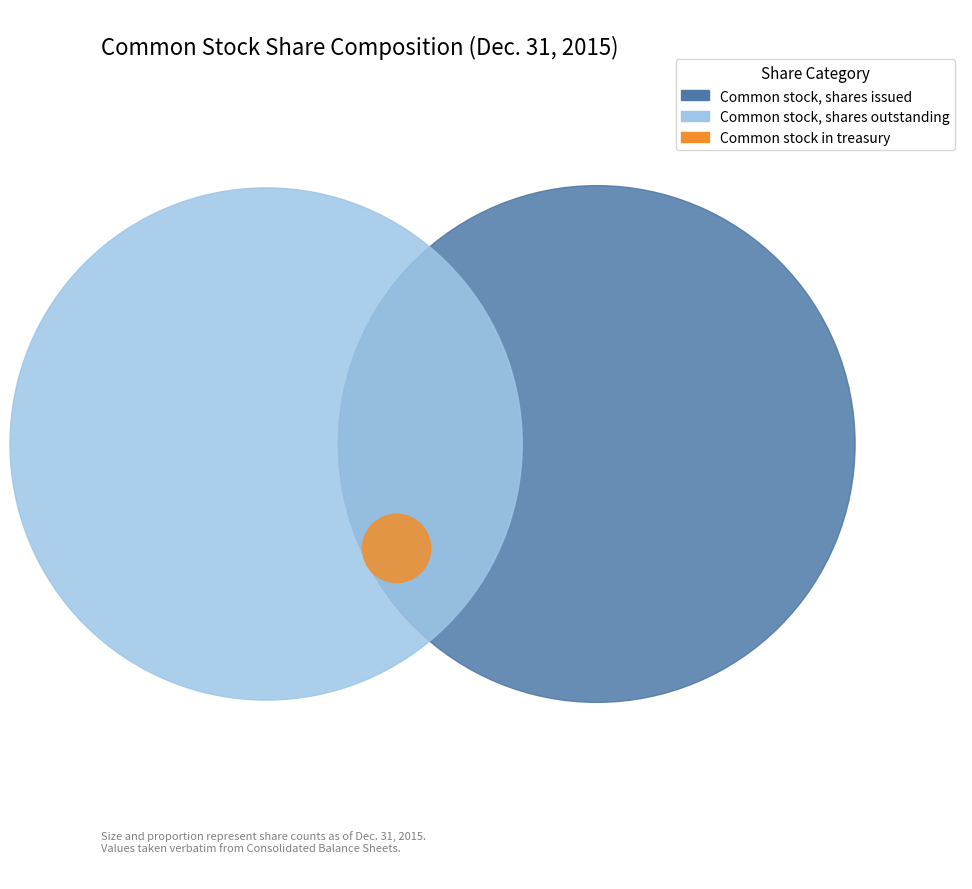

To the nearest percent, what percentage of the pie is Common stock, shares outstanding?

49%